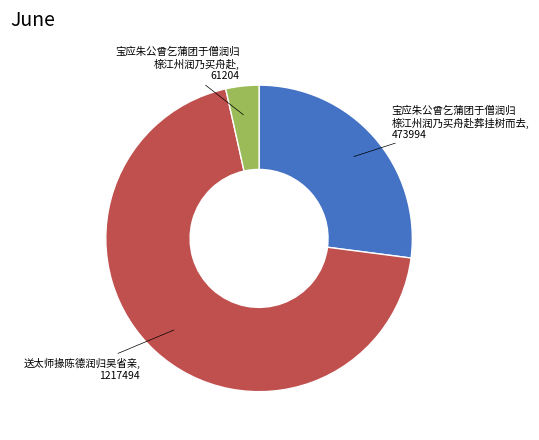

Is there any slice that represents more than half of the pie?

Yes